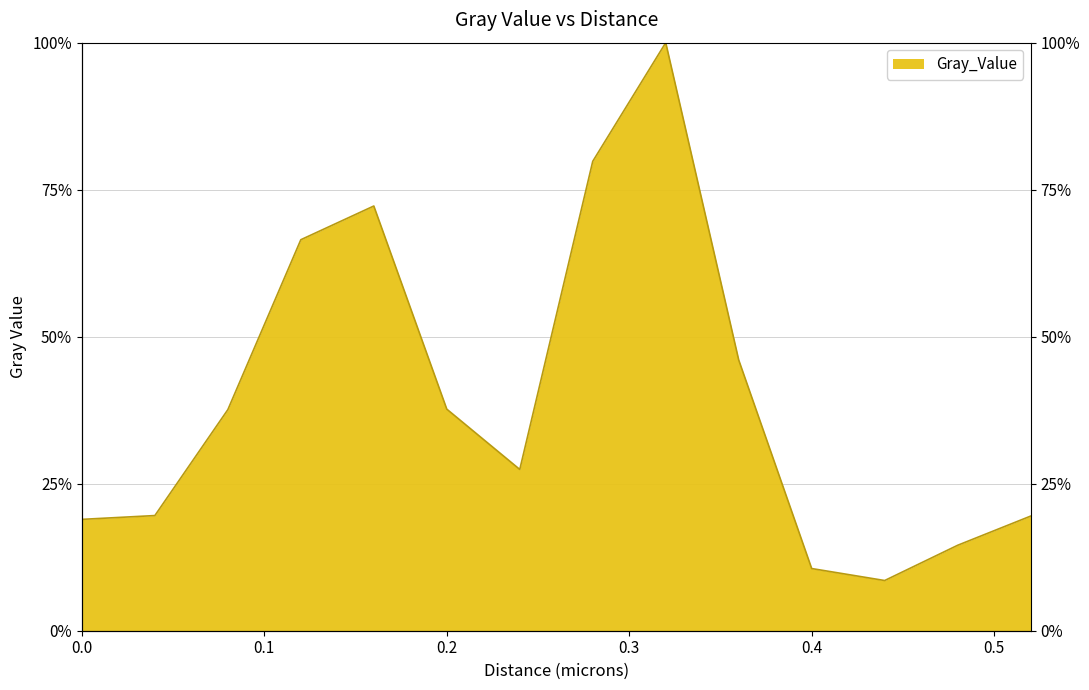

How many lines are shown in the chart?

1